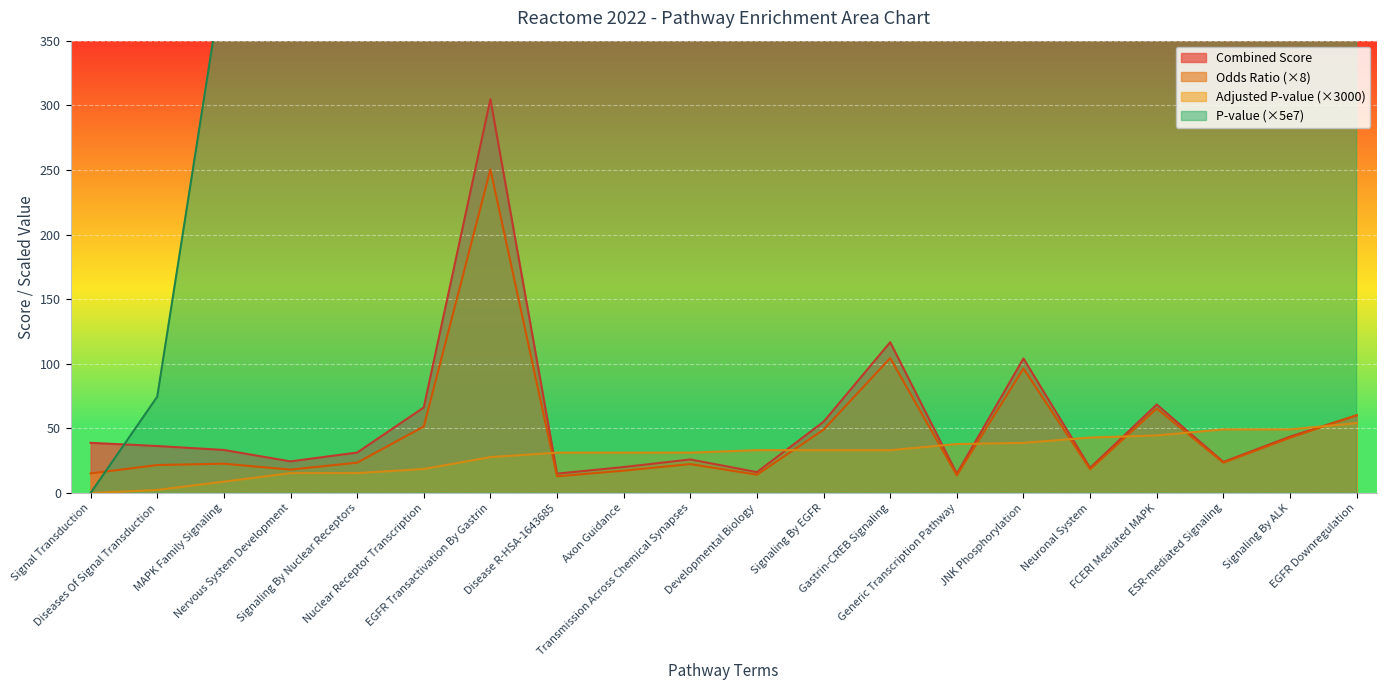

At Nuclear Receptor Transcription, list the series in order from smallest to largest.

Adjusted P-value, Odds Ratio, Combined Score, P-value